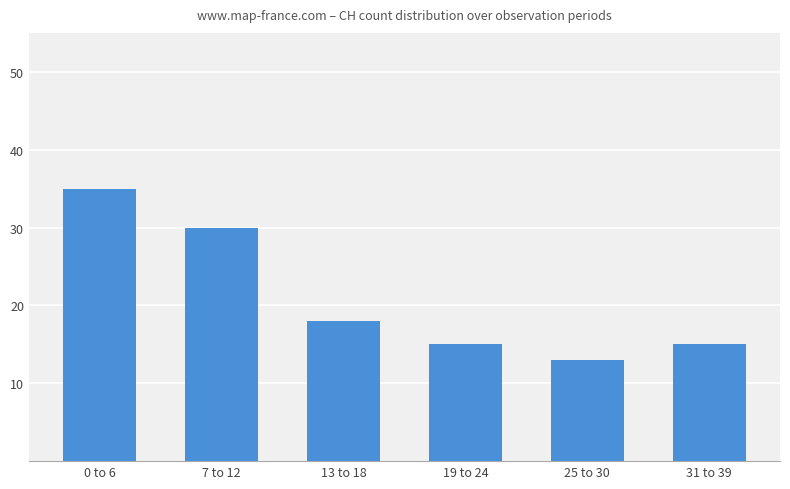

What is the label of the 4th bar from the left?

19 to 24